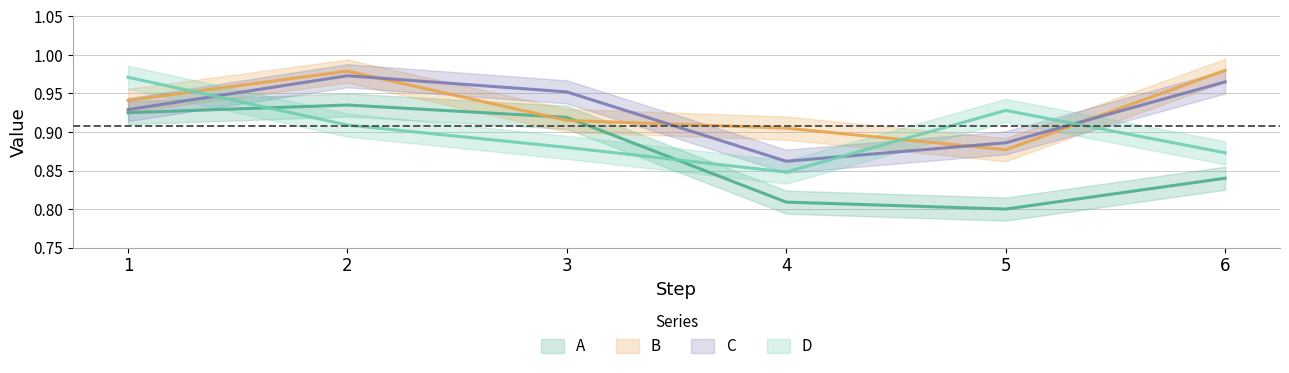

Is it true that A equals 1.1 at 4?

False